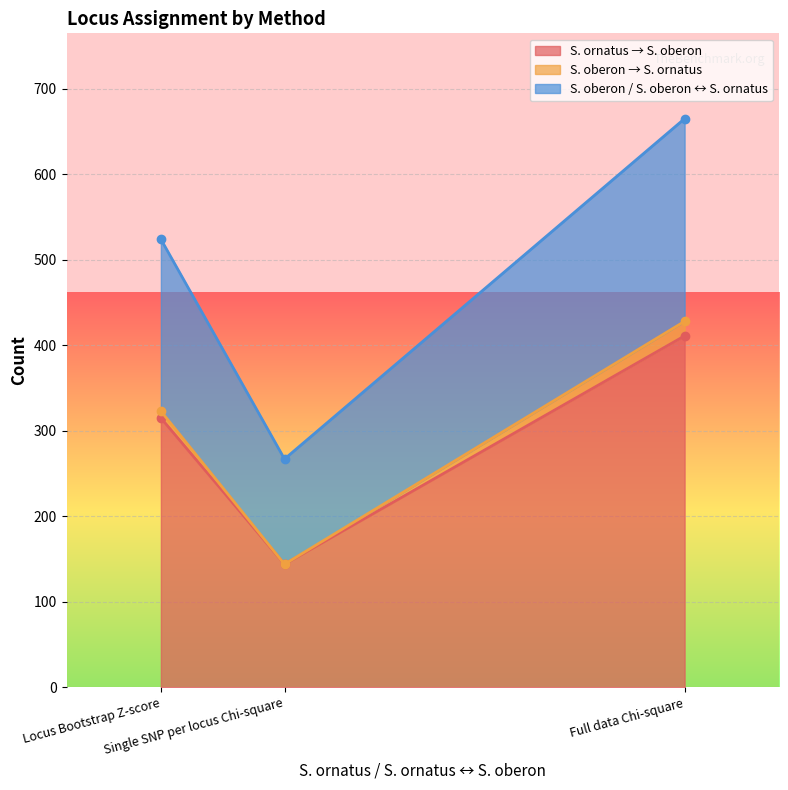

The S. oberon / S. oberon ↔ S. ornatus series shows 336 at Locus Bootstrap Z-score. True or false?

False